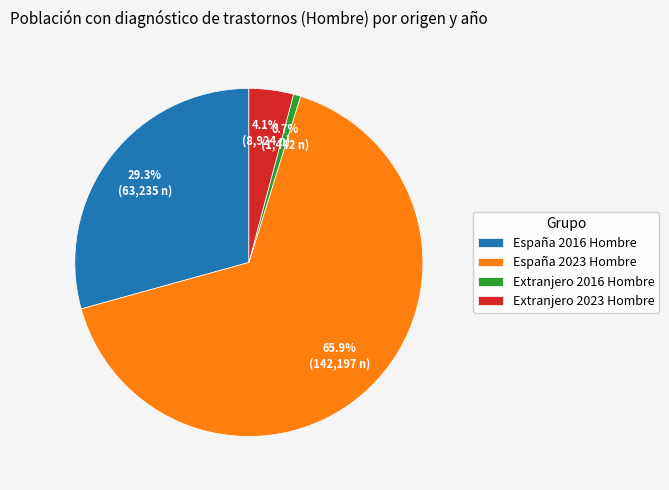

Combined, do Extranjero 2016 Hombre and España 2016 Hombre account for over 50%?

No